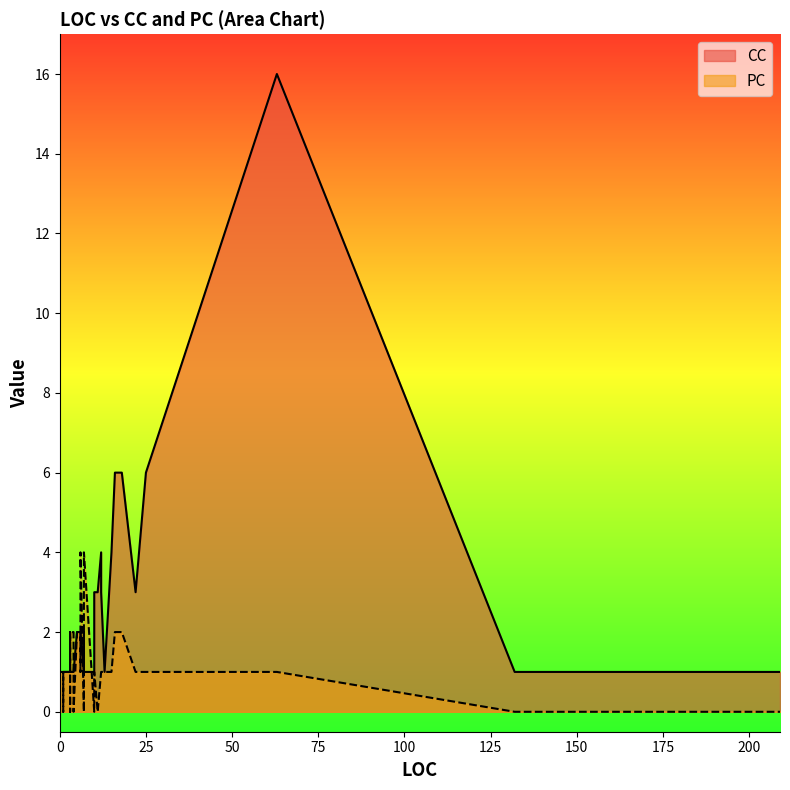

Is it true that PC equals 2 at 0?

False